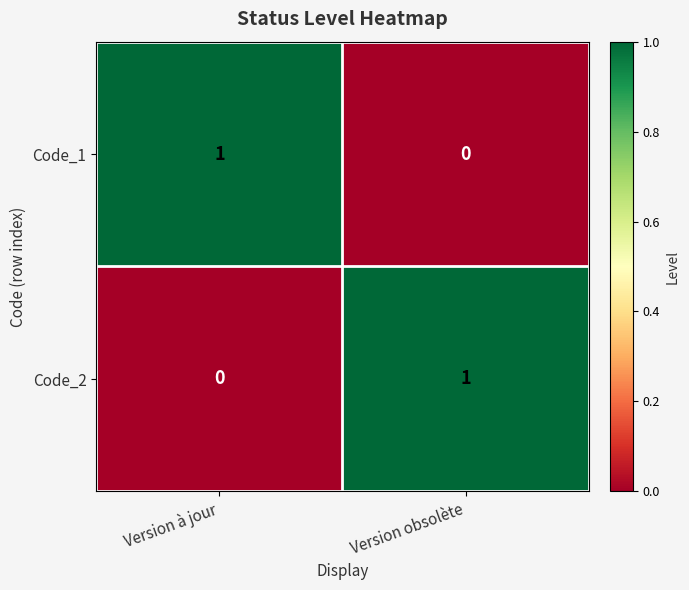

How many values in Code_2 are above zero?

1